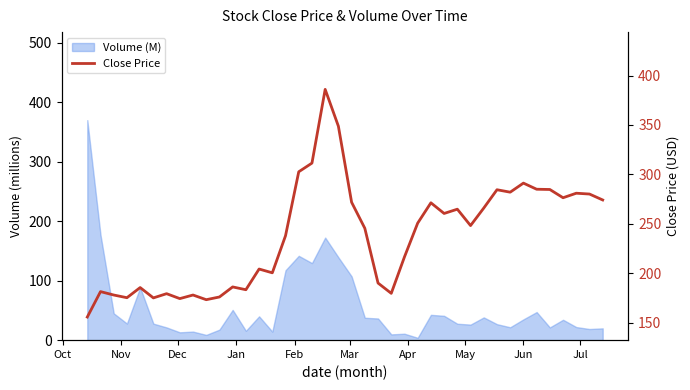

True or false: the data has more than 1 interior local peaks.

True